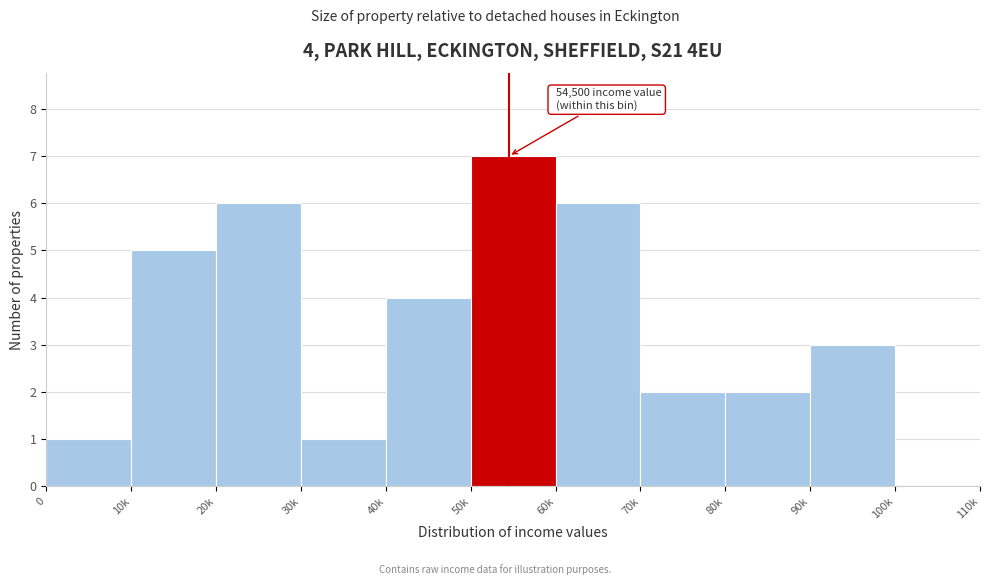

Reading left to right, extract all data points from this chart.

0=1	10k=5	20k=6	30k=1	40k=4	50k=7	60k=6	70k=2	80k=2	90k=3	100k=0